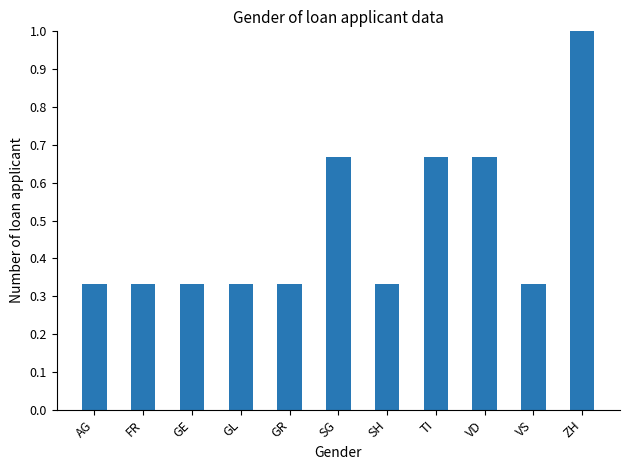

What is the sum of all values?

5.3